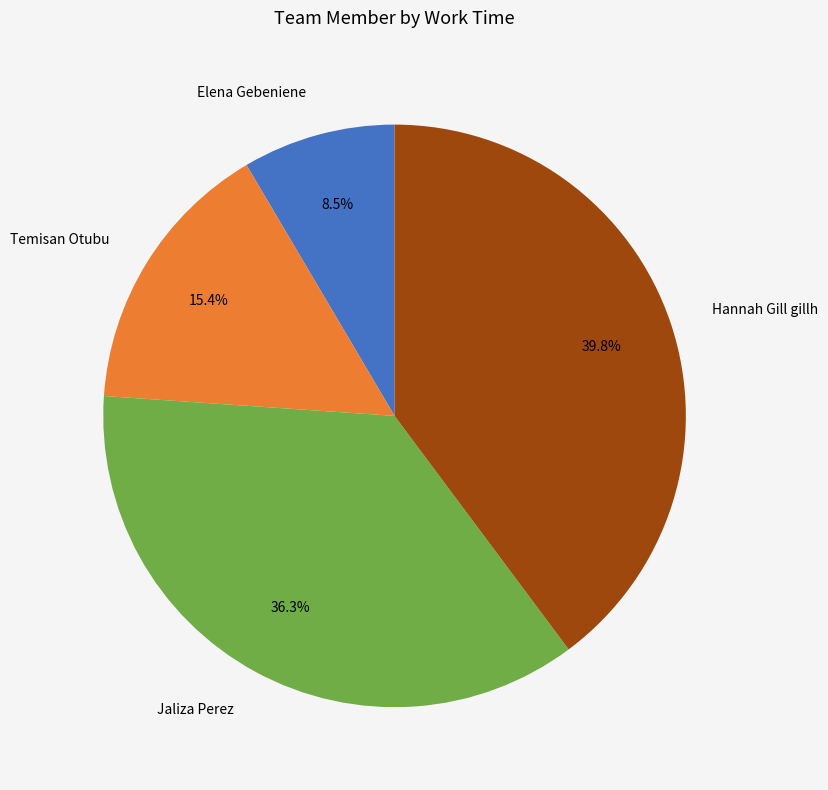

Rank the categories by value from highest to lowest.

Hannah Gill gillh, Jaliza Perez, Temisan Otubu, Elena Gebeniene